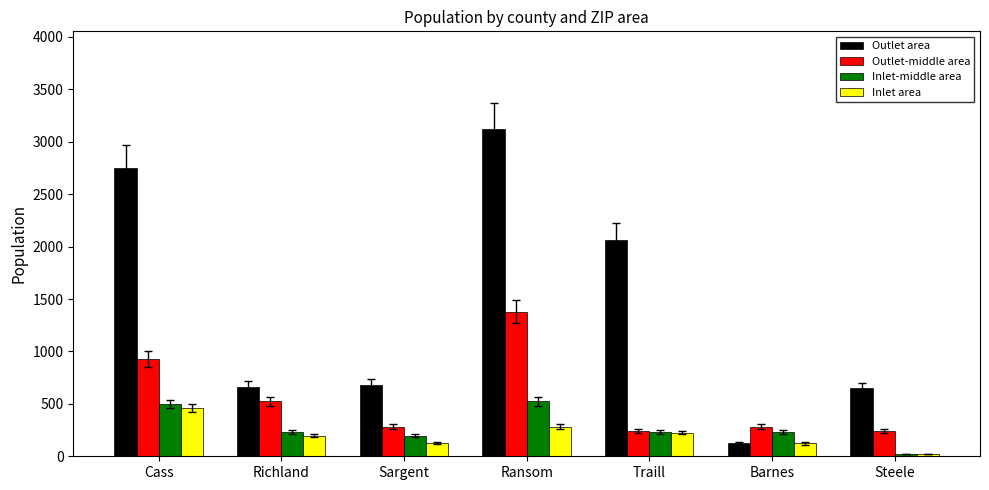

What position from the left is Richland?

2